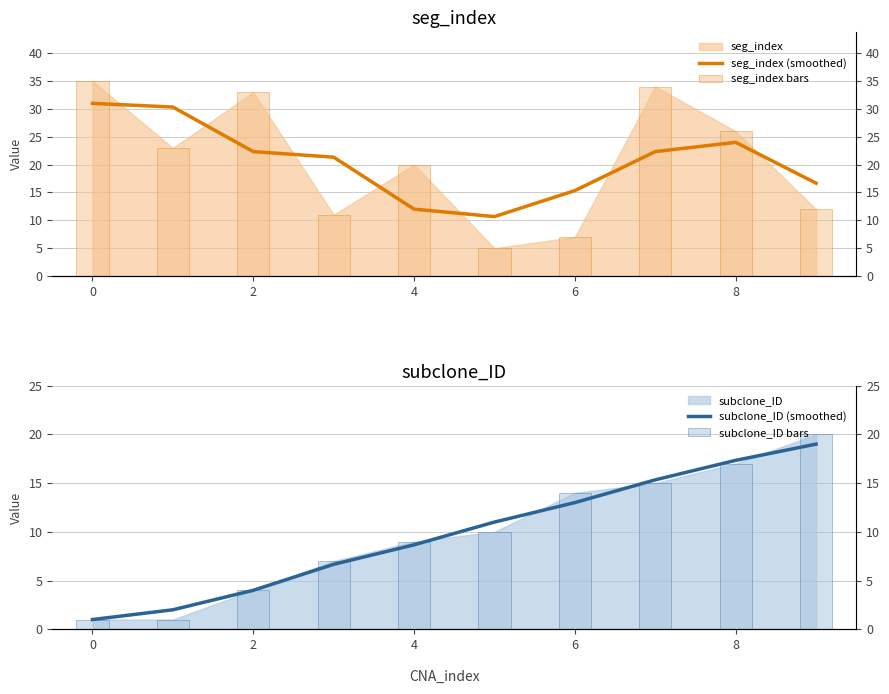

At how many categories does at least one series exceed 6?

10